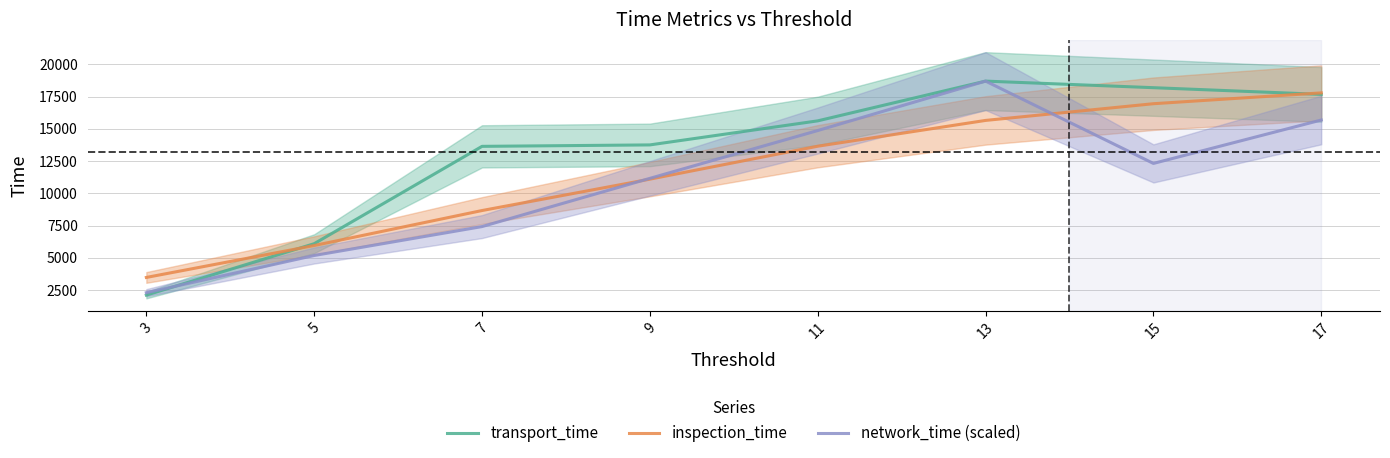

The value of inspection_time at 11 is 13657.0. True or false?

True